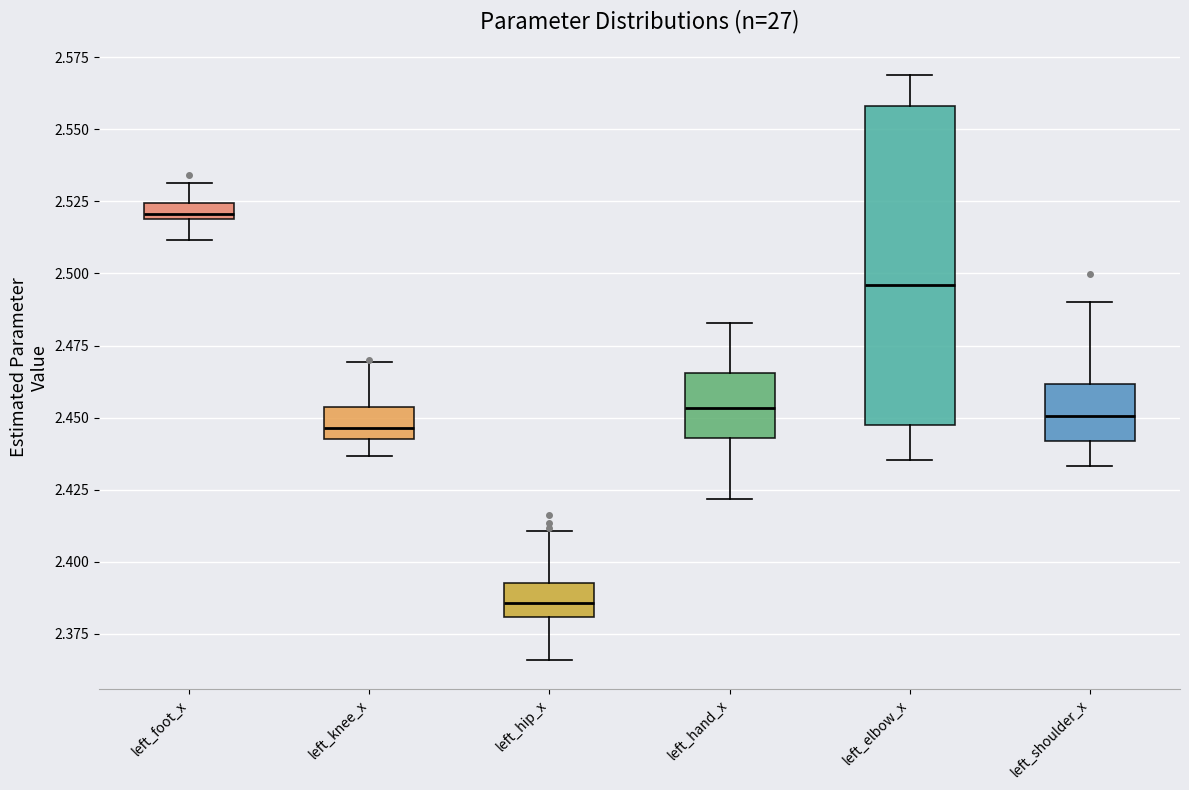

Which box has the lowest median line?

left_hip_x